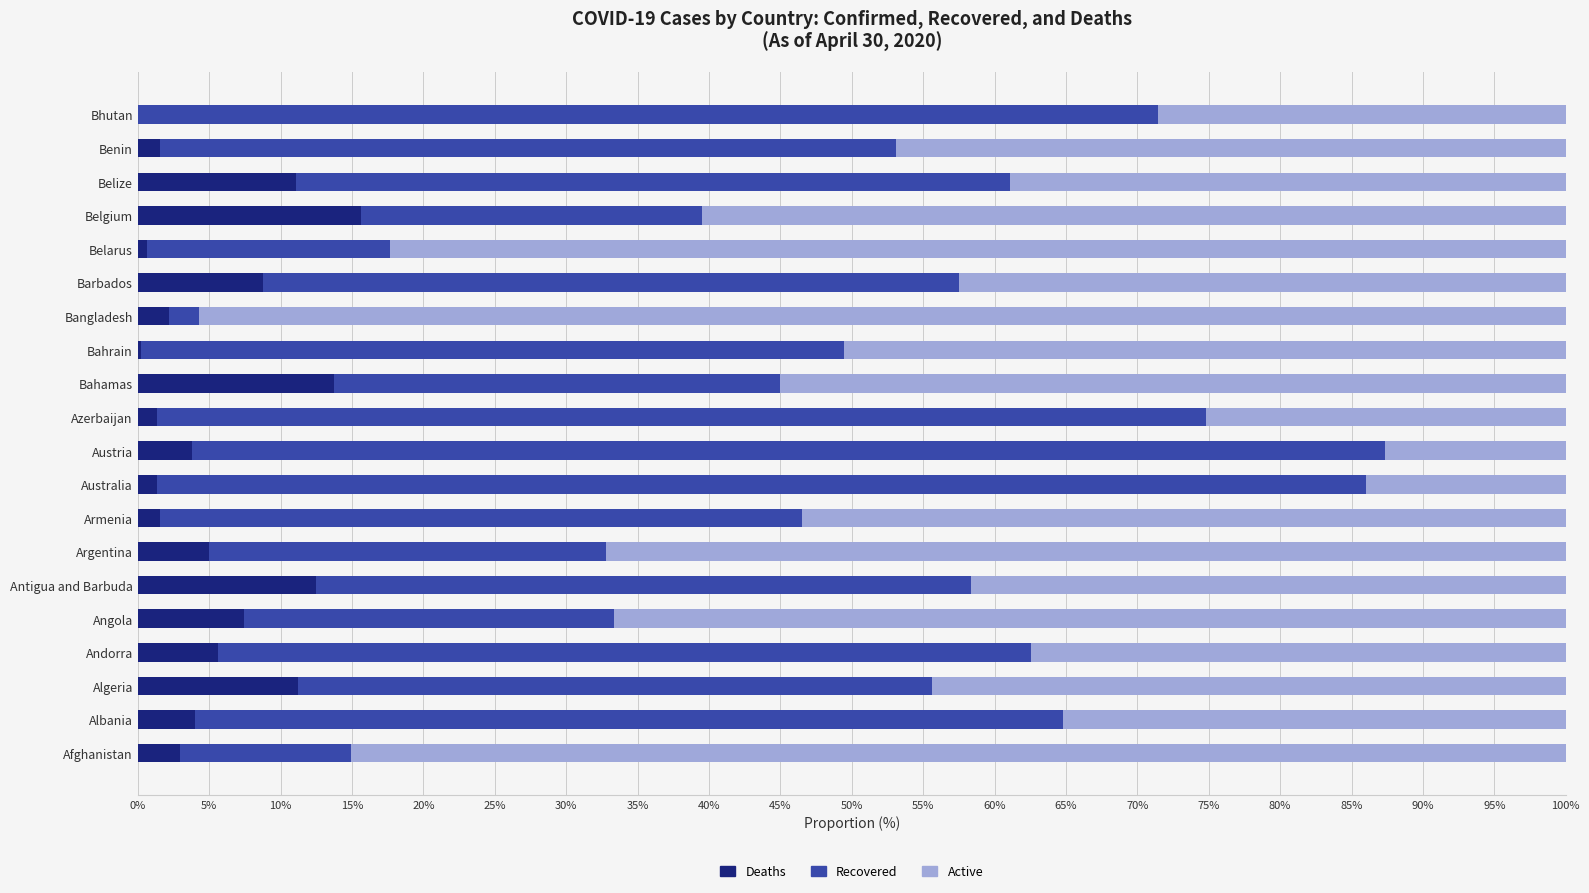

What is the maximum value for Deaths?

15.7